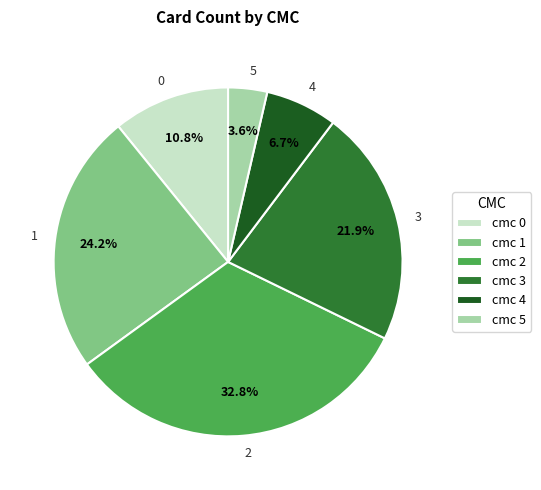

Does any single category account for the majority?

No